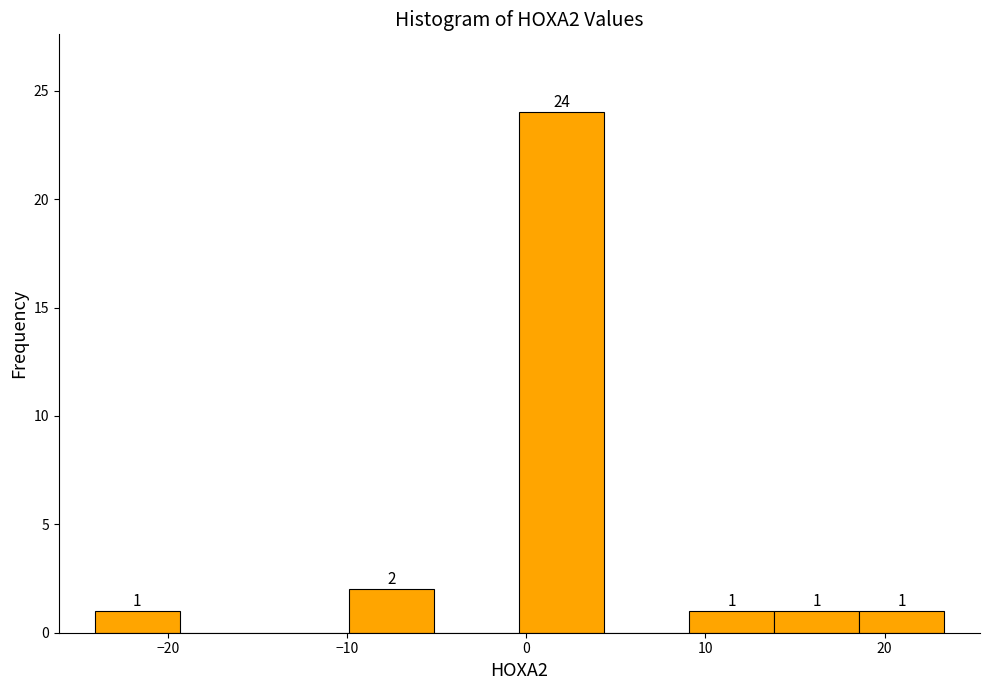

Which range on the x-axis has the tallest bar?

0 to 4